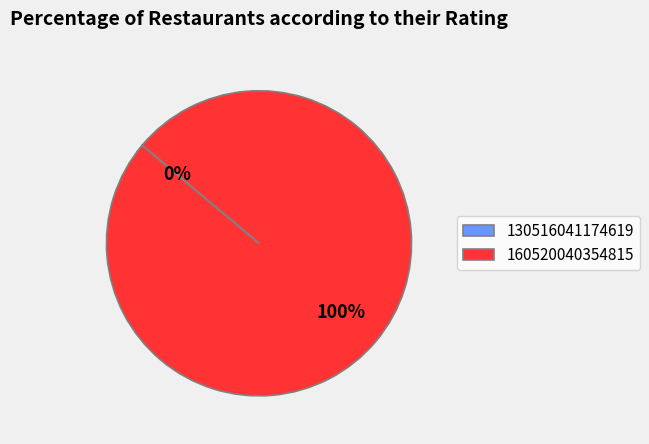

To the nearest percent, what is the difference between the largest and smallest slice percentages?

100%